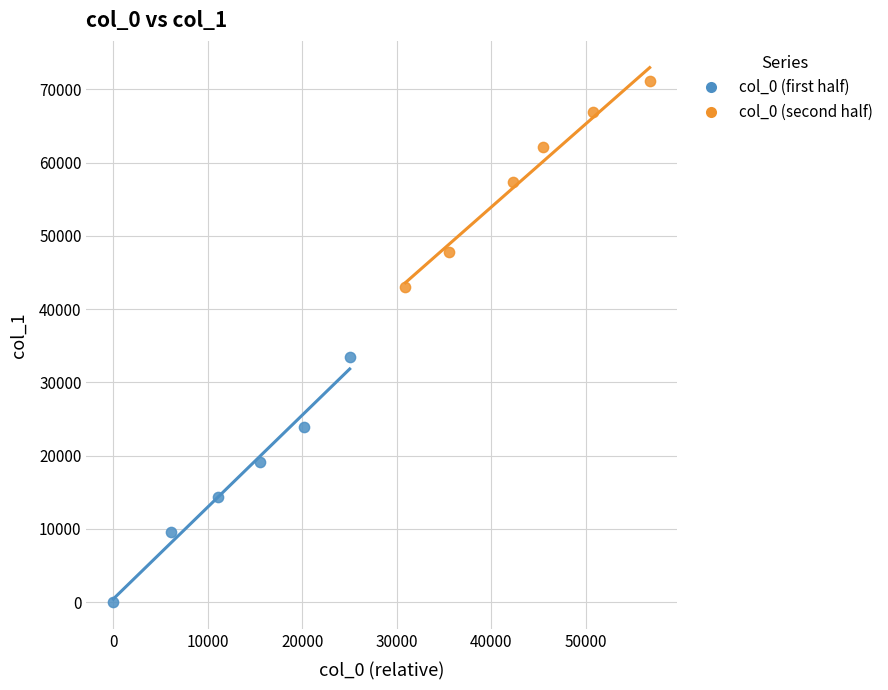

Which series has the widest spread of Y values?

col_0 (first half)